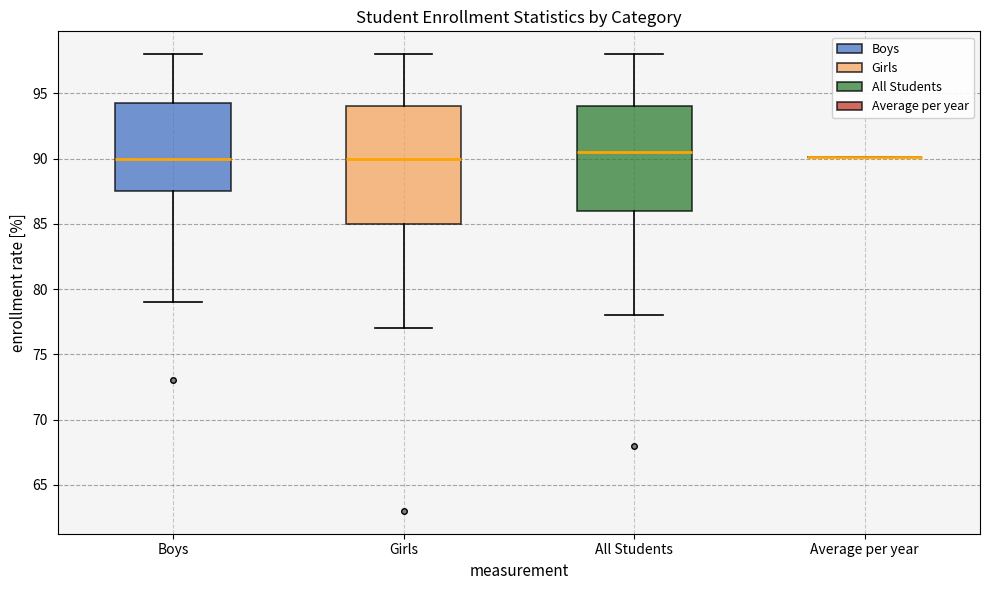

Reading left to right, transcribe this box plot: for each box, give where its median line is, the range the box spans, and where its two whiskers end, as read against the y-axis. The values are not printed on the chart, so give them approximately, as read against the axis.

Boys: median 90.0, box 87.5 to 94.5, whiskers 79.0 to 98.0
Girls: median 90.0, box 85.0 to 94.0, whiskers 77.0 to 98.0
All Students: median 90.5, box 86.0 to 94.0, whiskers 78.0 to 98.0
Average per year: box collapsed to a line at 90.0, whiskers 90.0 to 90.0